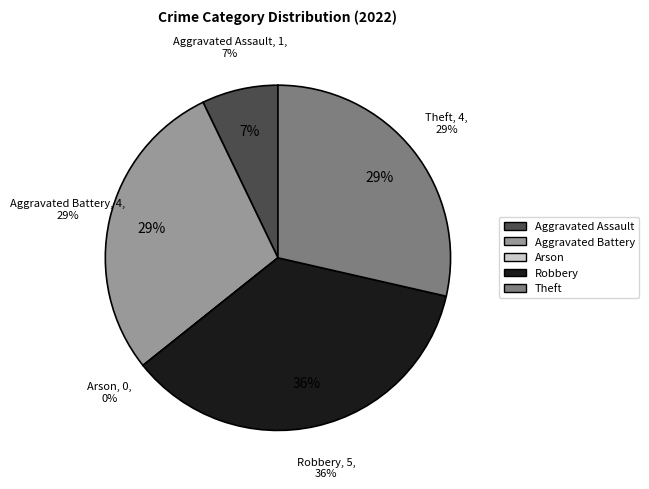

Approximately how many times larger is the value at Robbery compared to Theft?

1.2